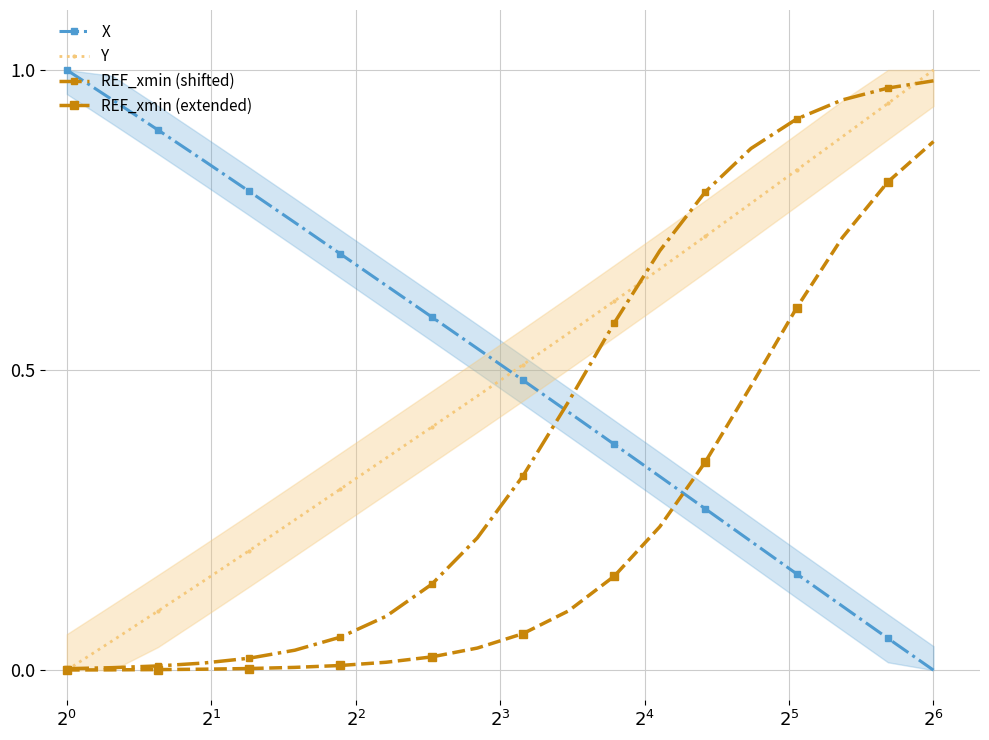

How many intersections are there between X and Y?

1